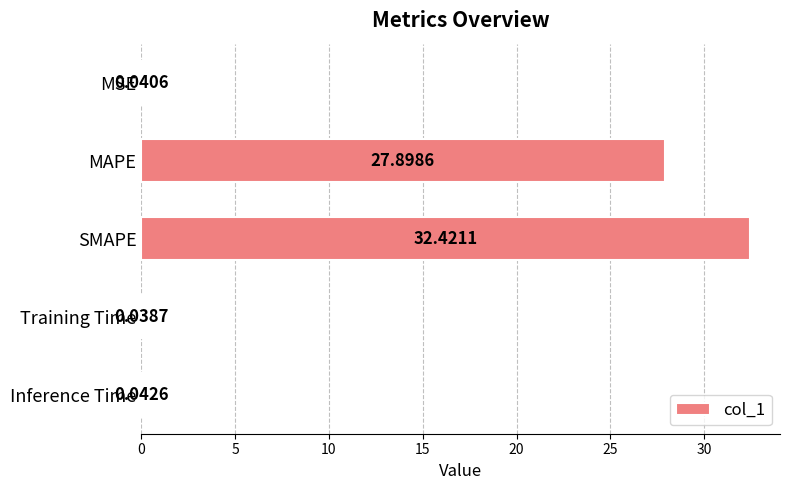

What is the sum of the values at SMAPE and MAPE?

60.3